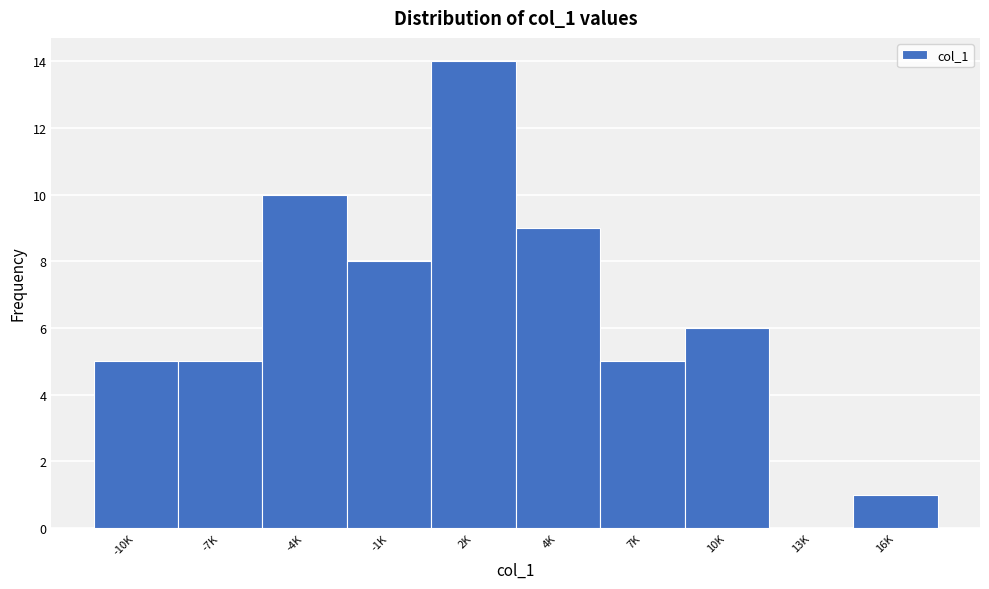

Reading left to right, extract all data points from this chart.

-10K=5	-7K=5	-4K=10	-1K=8	2K=14	4K=9	7K=5	10K=6	13K=0	16K=1